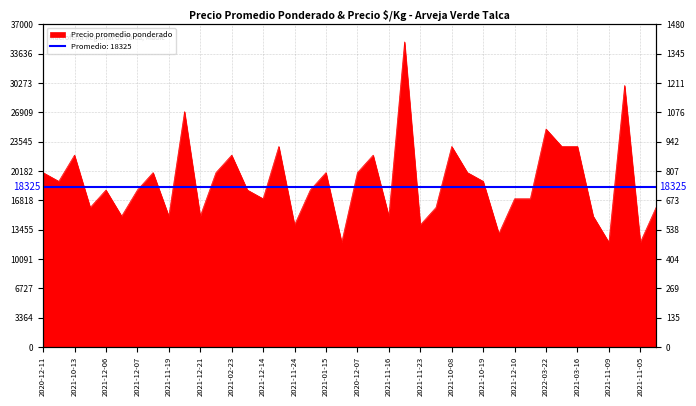

What value does the data have at 2021-11-09, to the nearest 50?

500